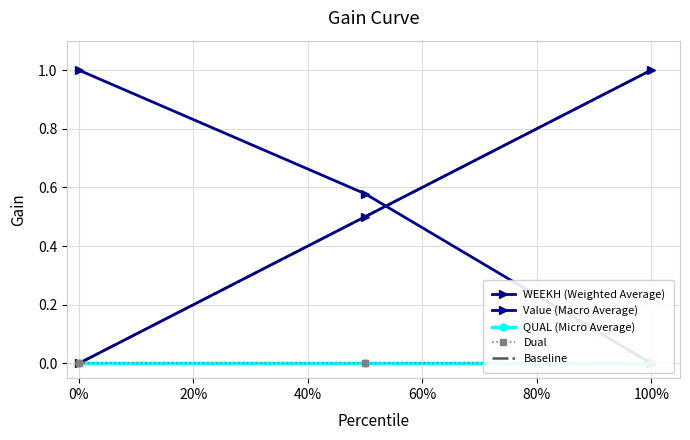

Which series has the largest range (max minus min)?

WEEKH